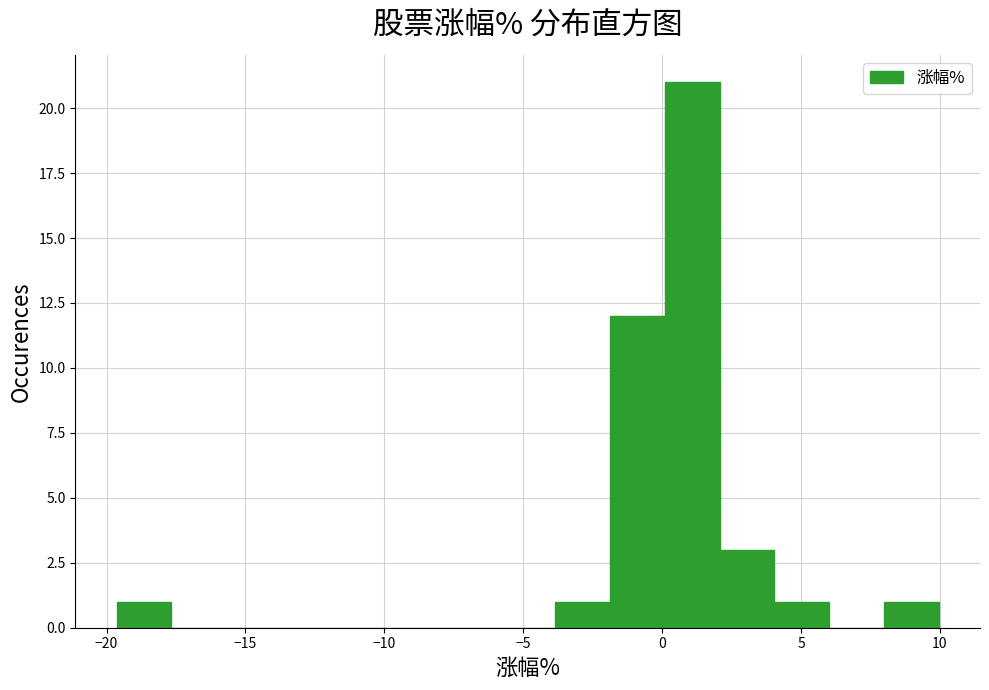

Around what value on the x-axis is the tallest bar? Give the approximate position of its centre, as read against the axis.

1.0